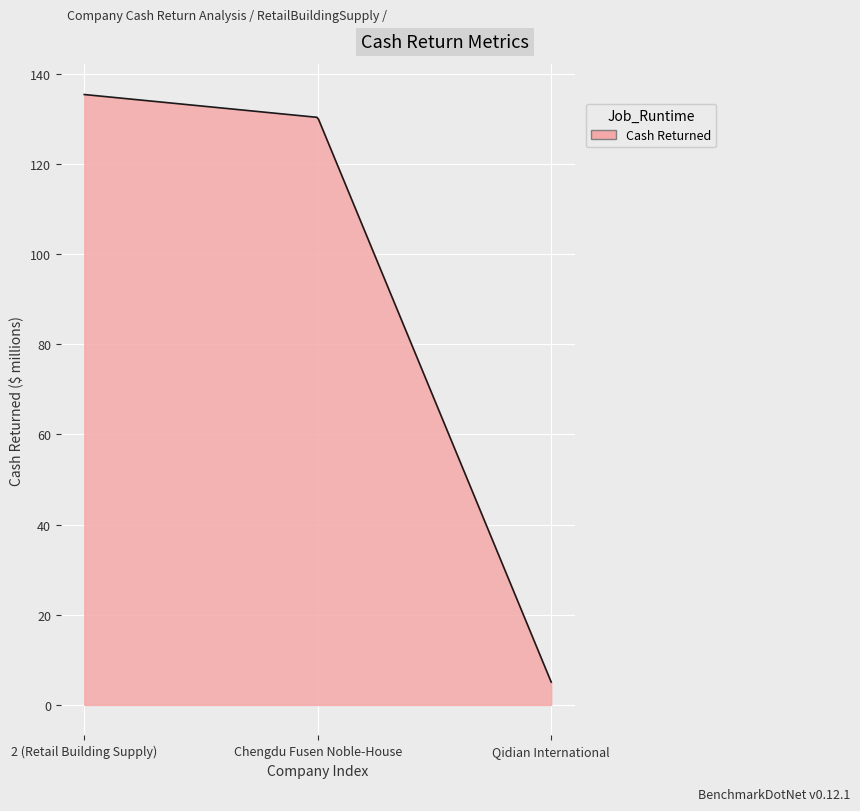

What is the maximum value shown in the chart?

135.3